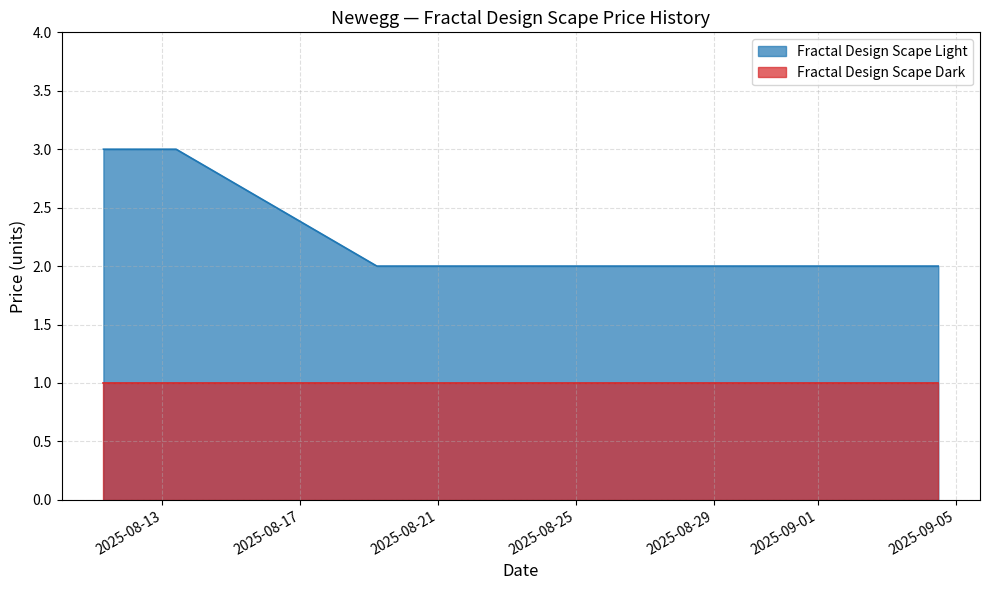

True or false: the data shows 3 at 2025-08-12 09:27.

True